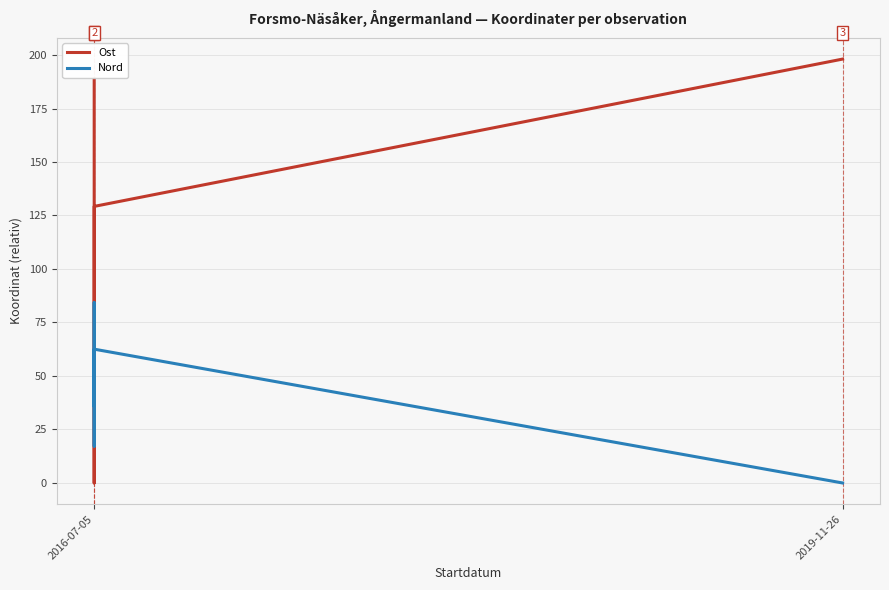

At which category is the sum across all series the highest?

2016-07-05